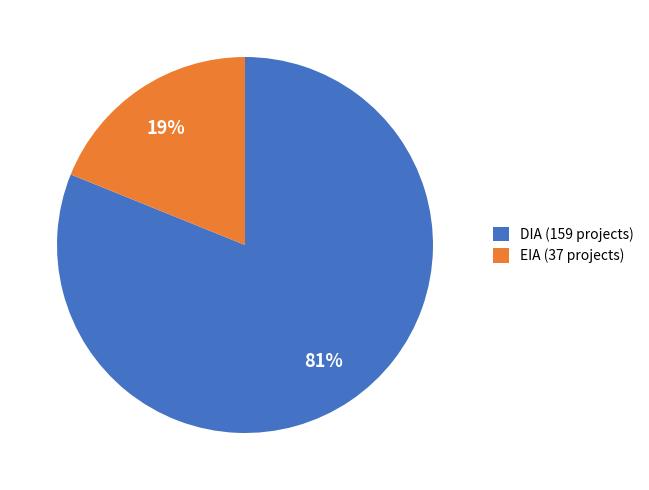

How many segments does this pie chart have?

2